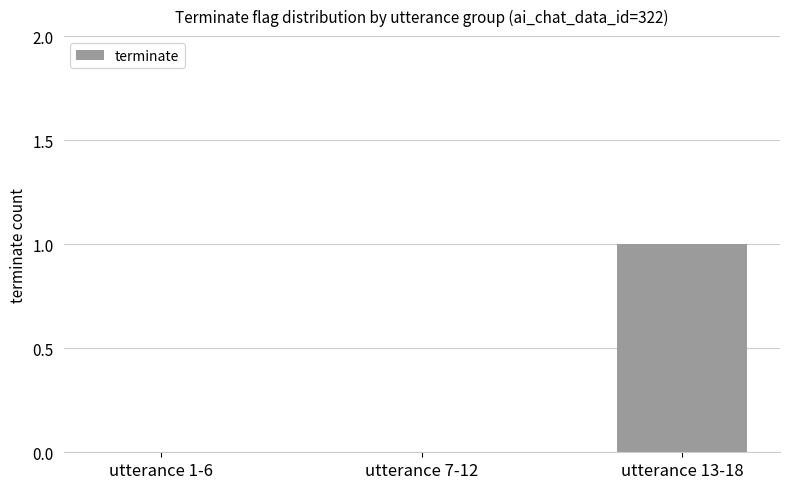

Which has a higher value, utterance 7-12 or utterance 13-18?

utterance 13-18